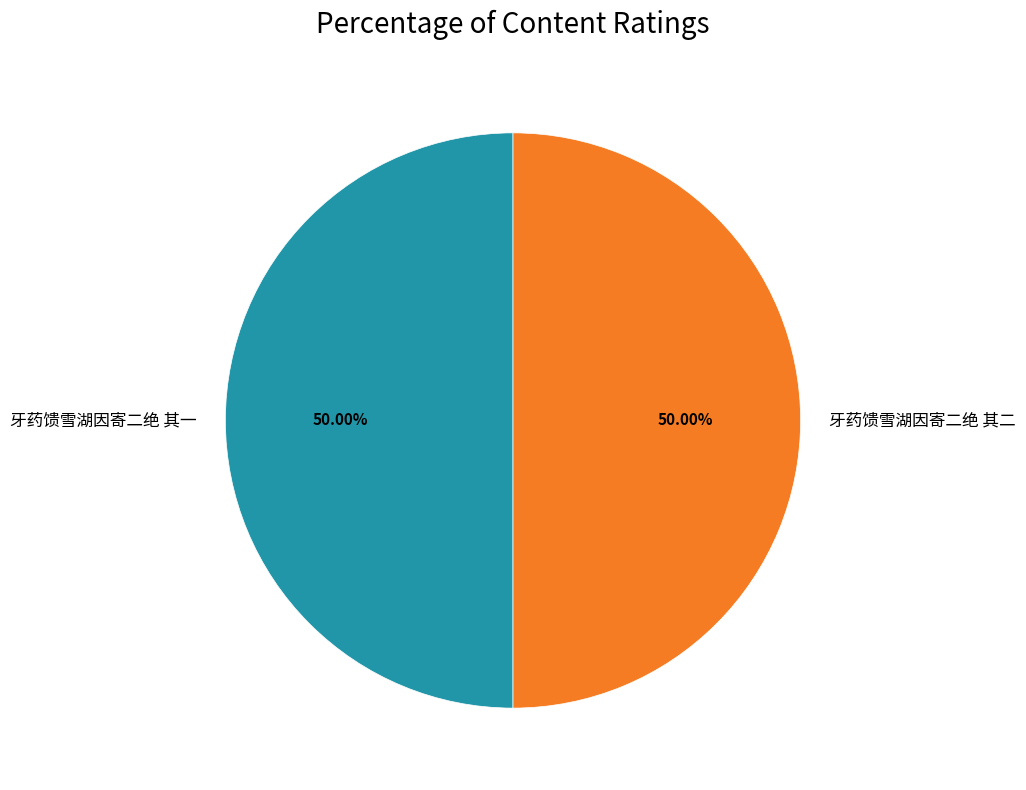

What percentage is the 牙药馈雪湖因寄二绝 其二 slice, to the nearest percent?

50%